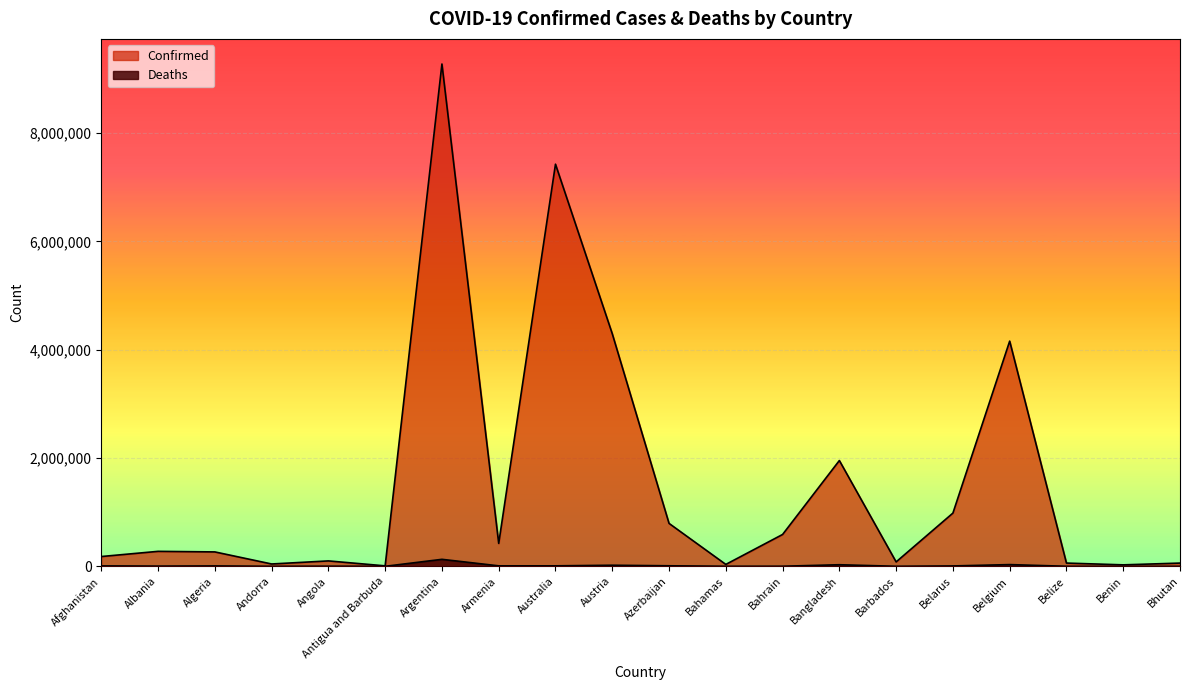

Where does the Confirmed series first go above 276401?

Argentina